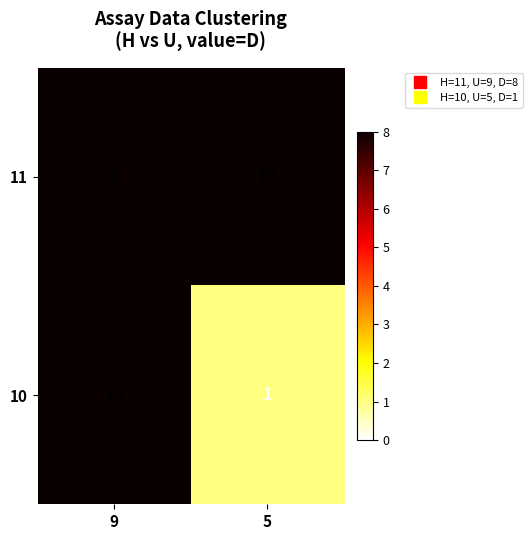

Reading right to left, list all the values displayed in this chart.

11: 5=15	9=8
10: 5=1	9=15